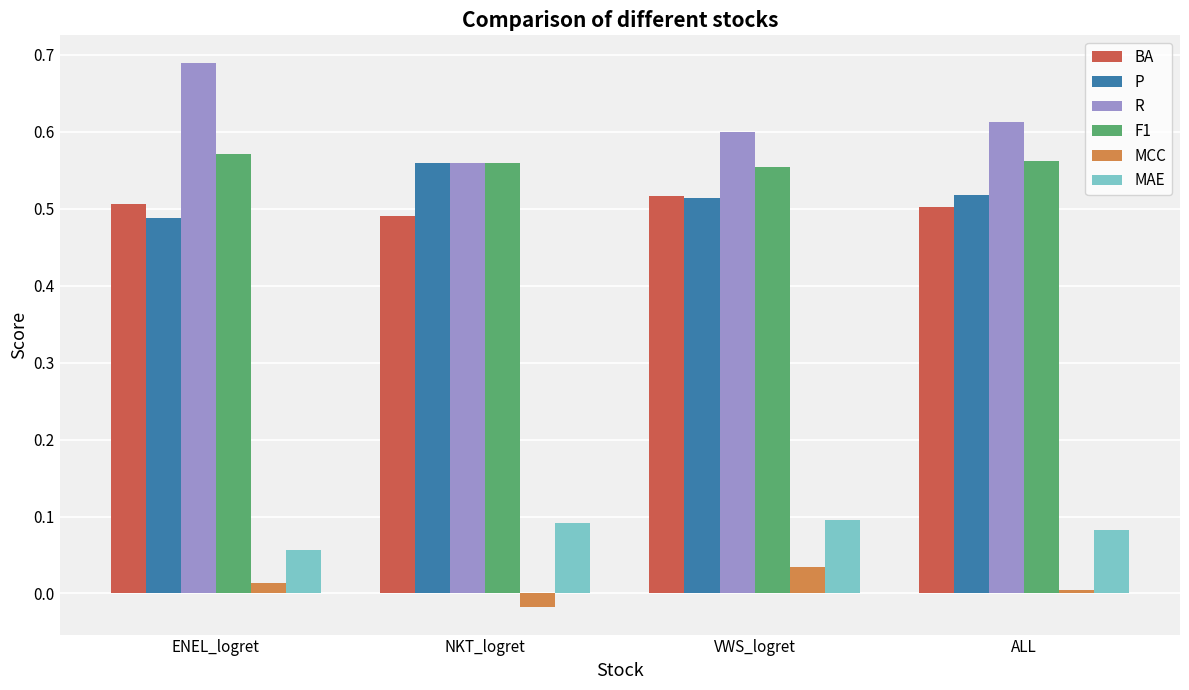

How many groups of bars are there?

4